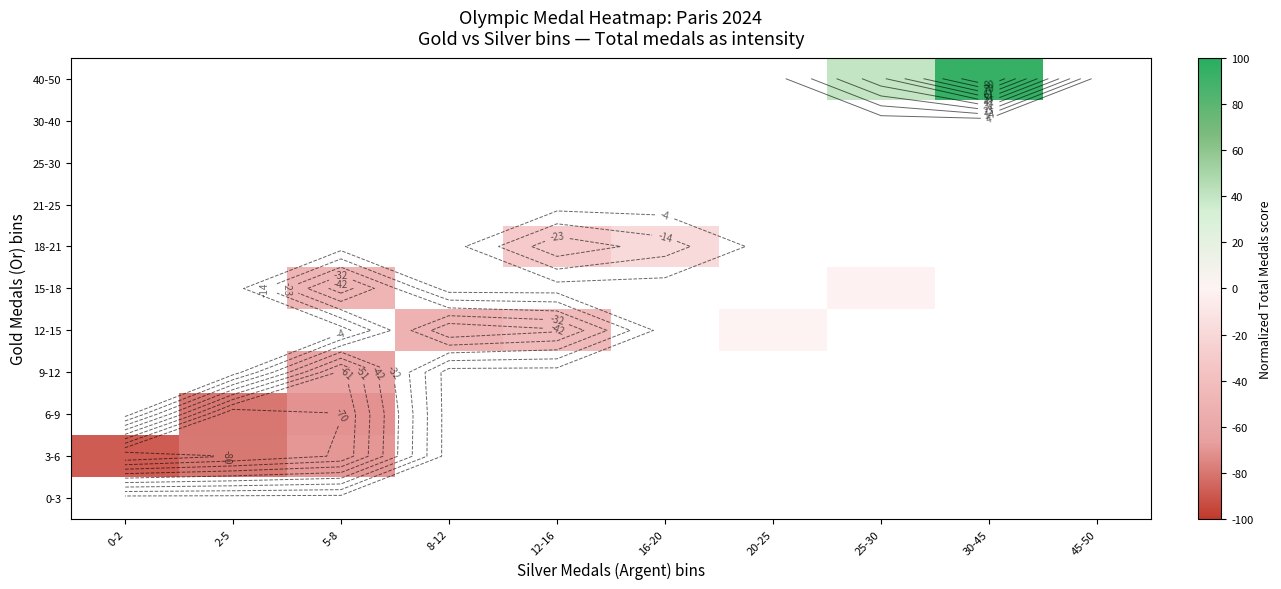

Is the value of 9-12 at 30-45 greater than the value of 12-15 at 12-16?

No